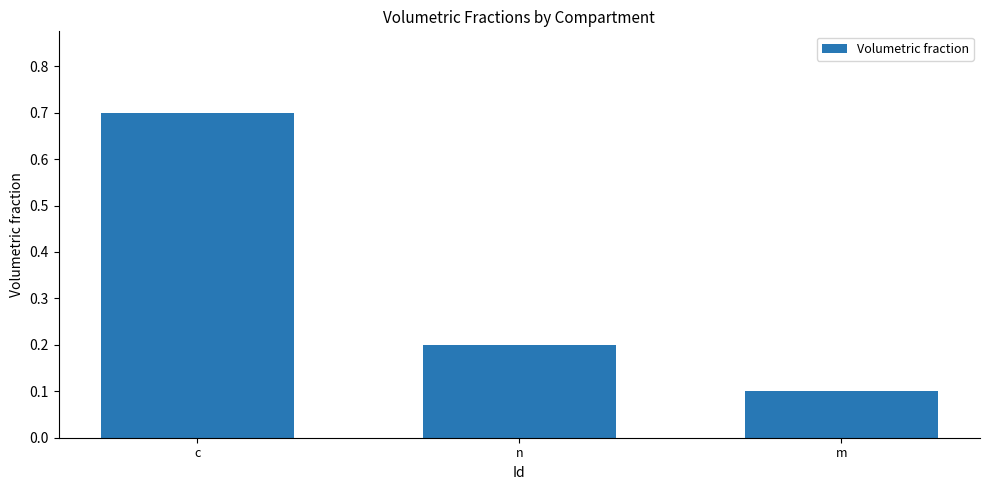

At which category does the chart reach its peak across all series?

c